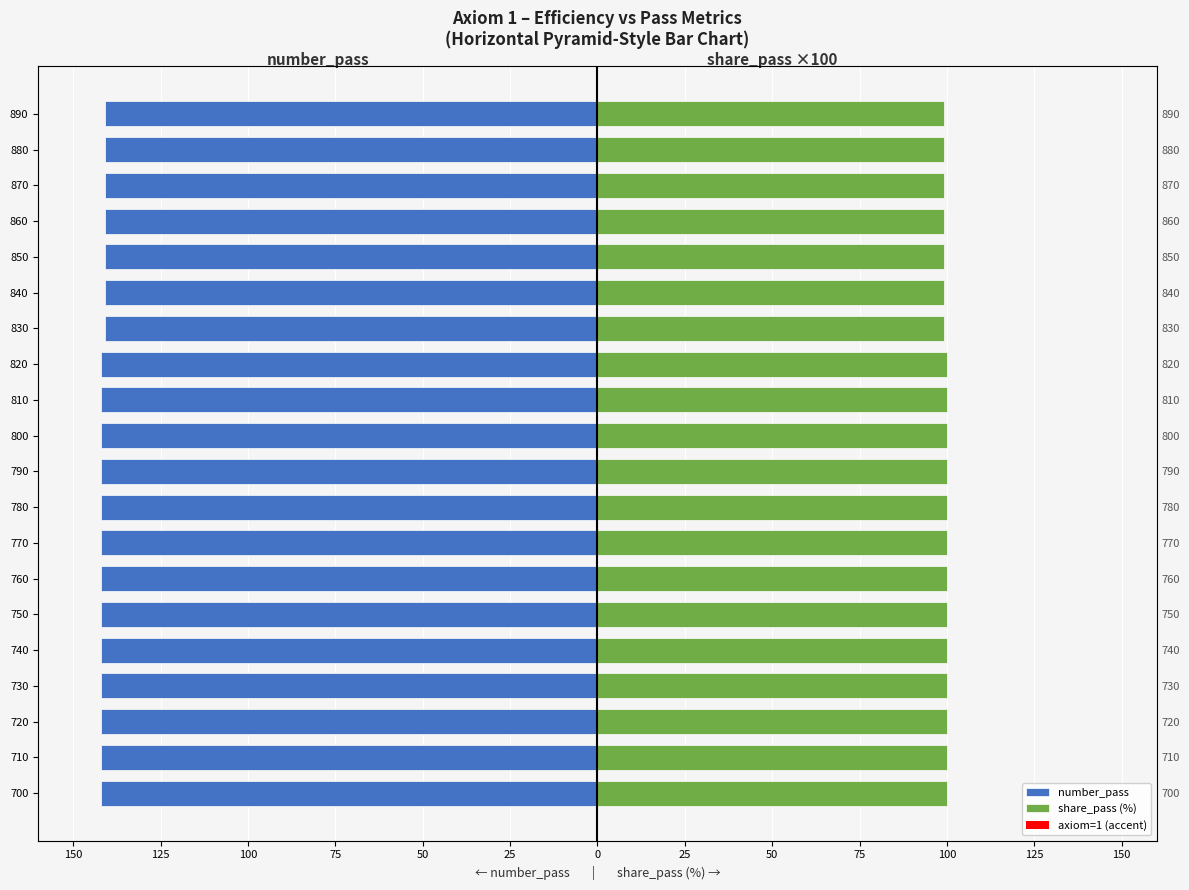

What are all the series names shown in the legend?

number_pass, share_pass (%), axiom=1 (accent)